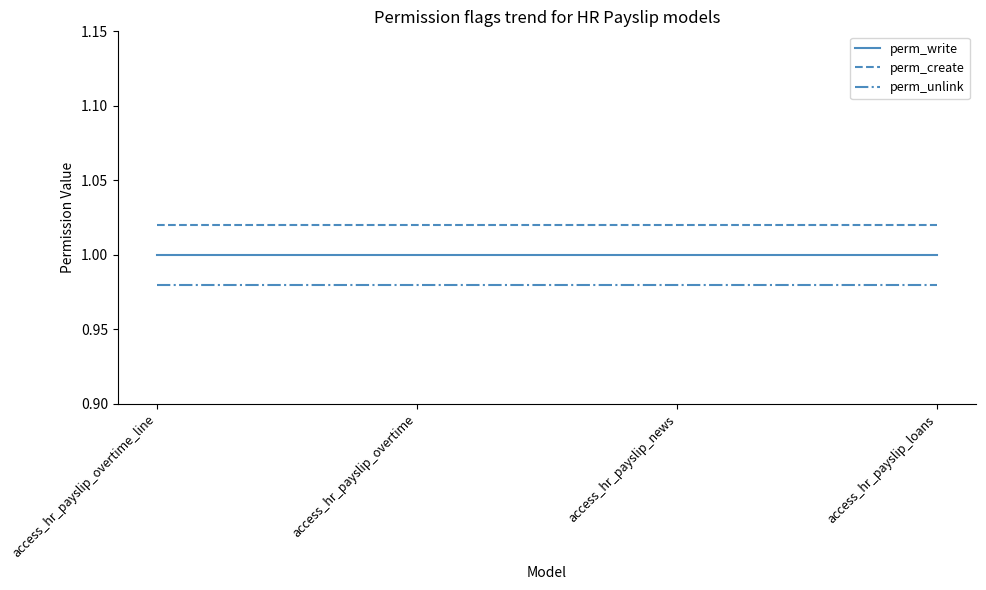

Does the chart have visible grid lines?

No